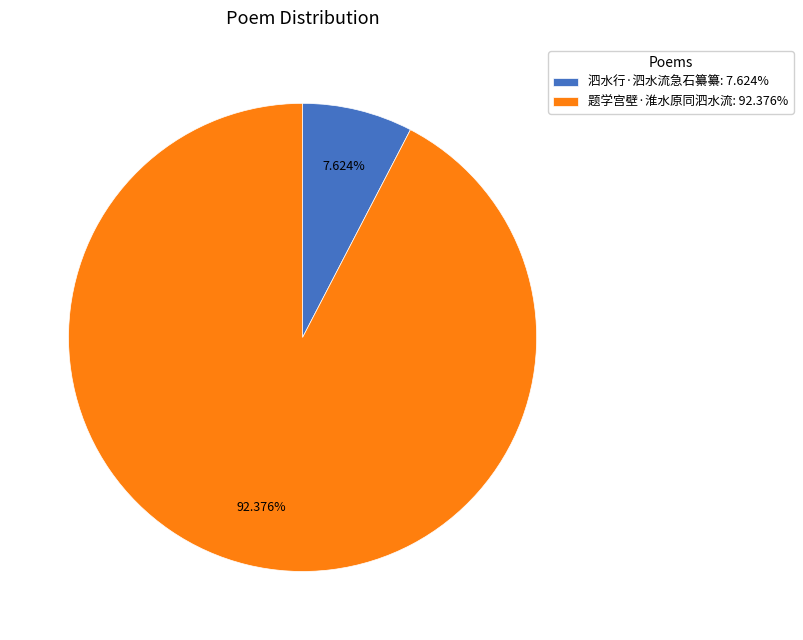

Approximately how many times larger is the value at 题学宫壁·淮水原同泗水流: 92.376% compared to 泗水行·泗水流急石纂纂: 7.624%?

12.1